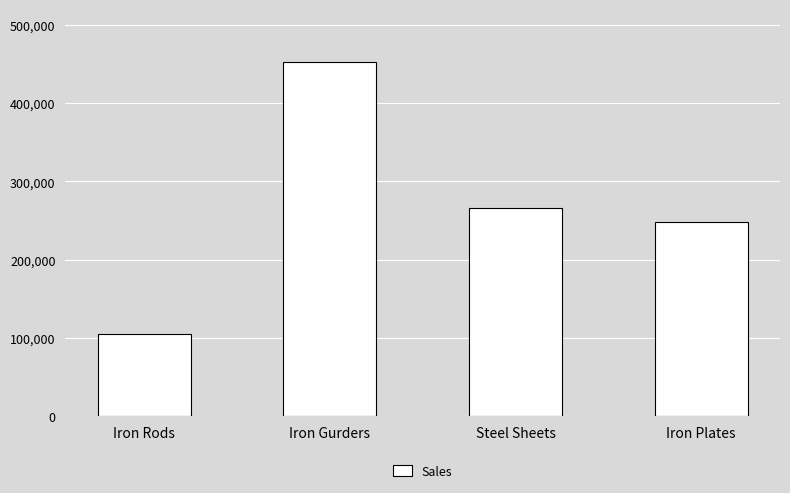

List the labels in order of value, smallest first.

Iron Rods, Iron Plates, Steel Sheets, Iron Gurders